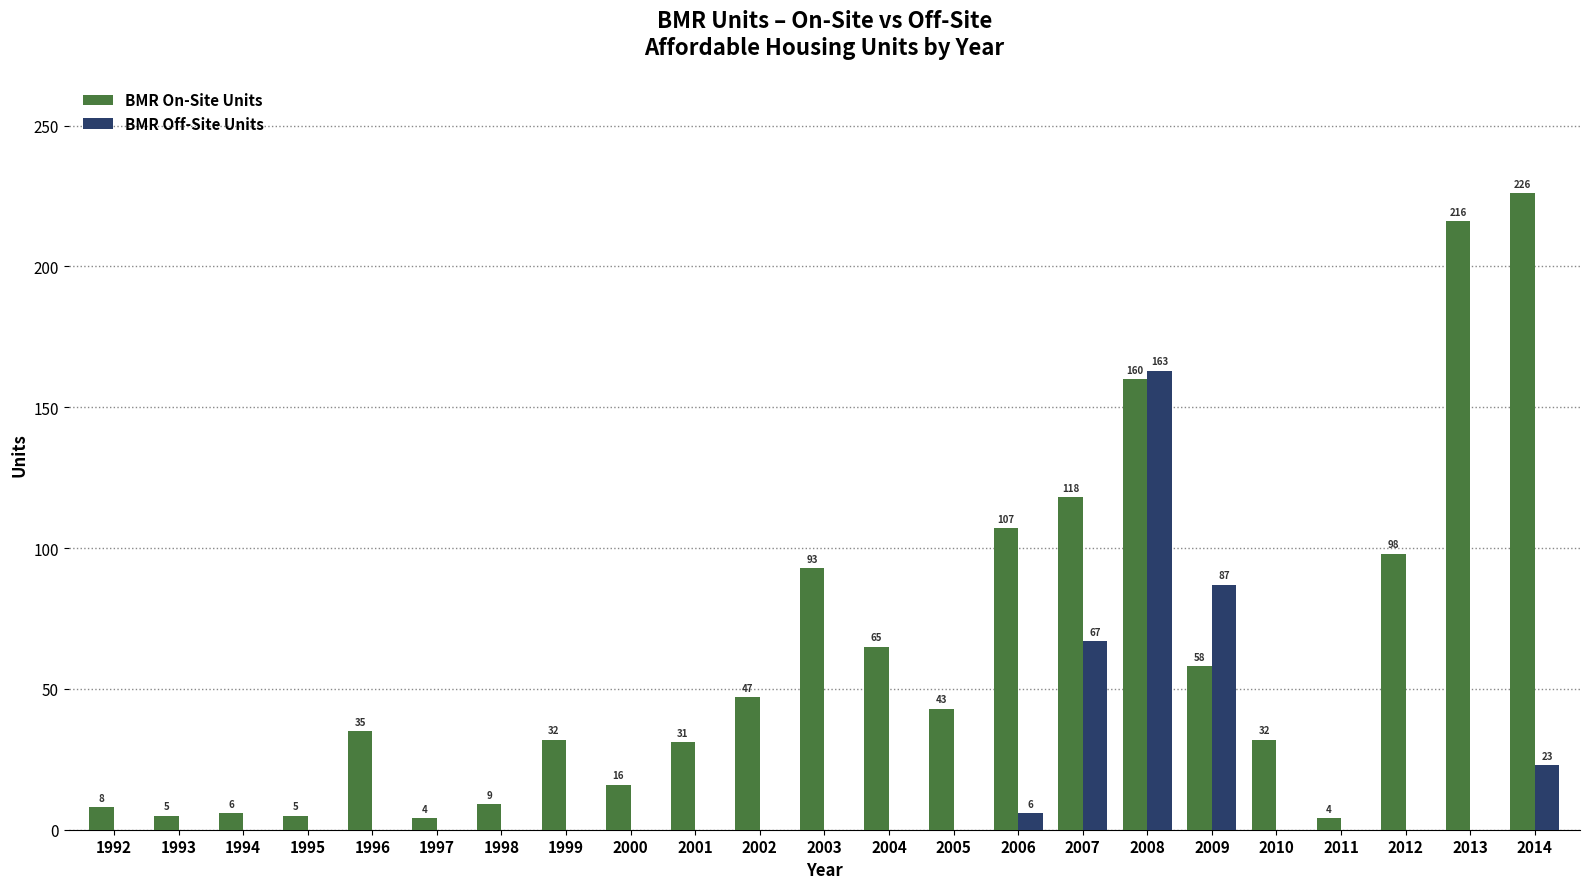

At which label is BMR On-Site Units closest to 115?

2007